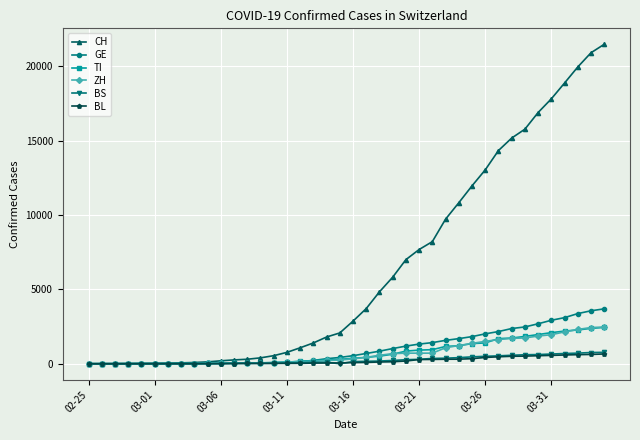

Which series has the largest range (max minus min)?

CH